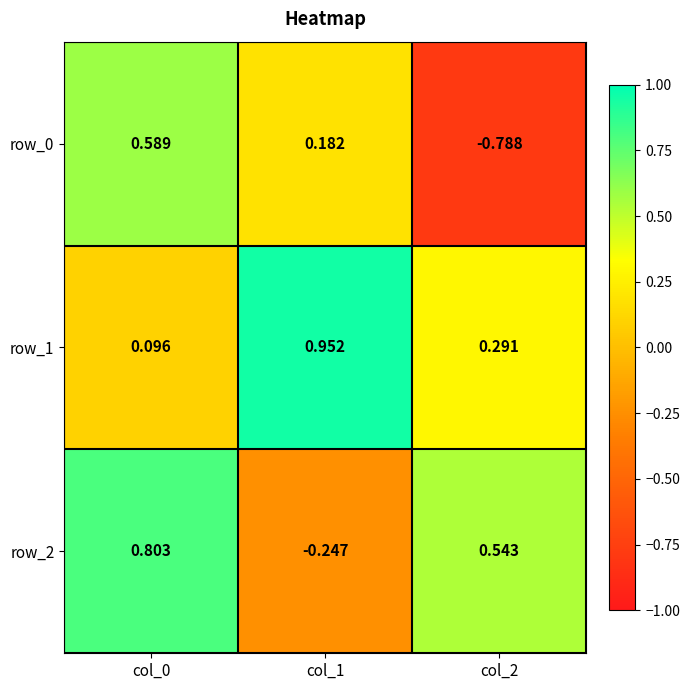

Is it true that row_0 equals 0.9 at col_0?

False